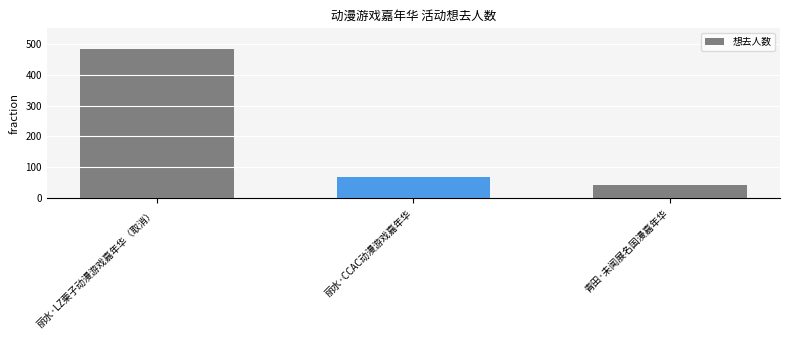

Reading left to right, extract all data points from this chart.

丽水·LZ栗子动漫游戏嘉年华（取消）=483	丽水·CCAC动漫游戏嘉年华=70	青田·未闻展名国漫嘉年华=44